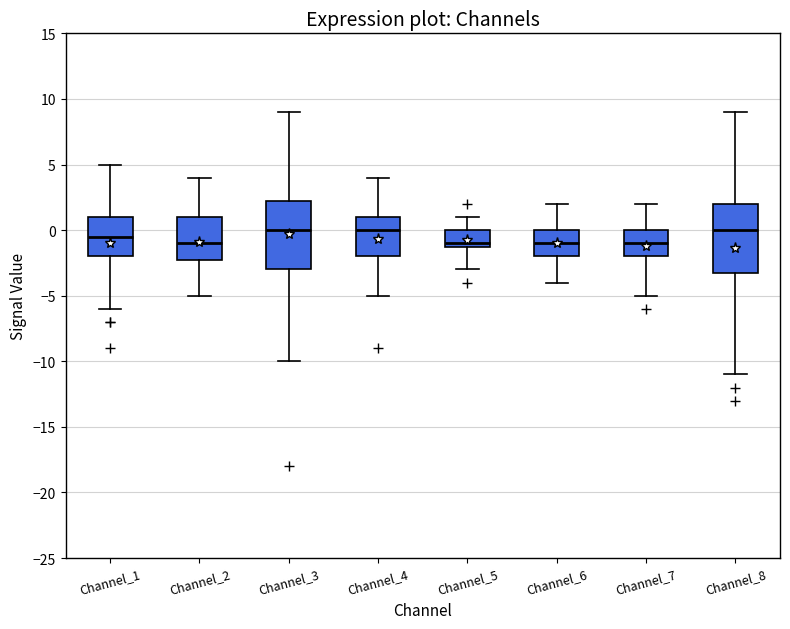

Reading left to right, transcribe this box plot: for each box, give where its median line is, the range the box spans, and where its two whiskers end, as read against the y-axis. The values are not printed on the chart, so give them approximately, as read against the axis.

Channel_1: median -0.5, box -2.0 to 1.0, whiskers -6.0 to 5.0
Channel_2: median -1.0, box -2.0 to 1.0, whiskers -5.0 to 4.0
Channel_3: median 0.0, box -3.0 to 2.5, whiskers -10.0 to 9.0
Channel_4: median 0.0, box -2.0 to 1.0, whiskers -5.0 to 4.0
Channel_5: median -1.0 (just above the box's lower edge), box -1.0 to 0.0, whiskers -3.0 to 1.0
Channel_6: median -1.0, box -2.0 to 0.0, whiskers -4.0 to 2.0
Channel_7: median -1.0, box -2.0 to 0.0, whiskers -5.0 to 2.0
Channel_8: median 0.0, box -3.0 to 2.0, whiskers -11.0 to 9.0